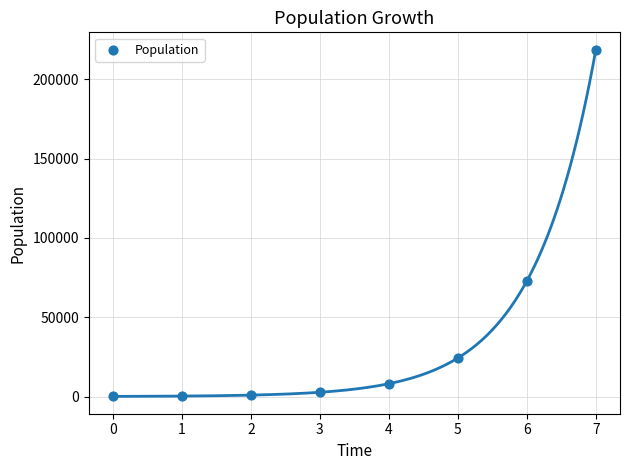

What is the range of Y values (max minus min)?

218600